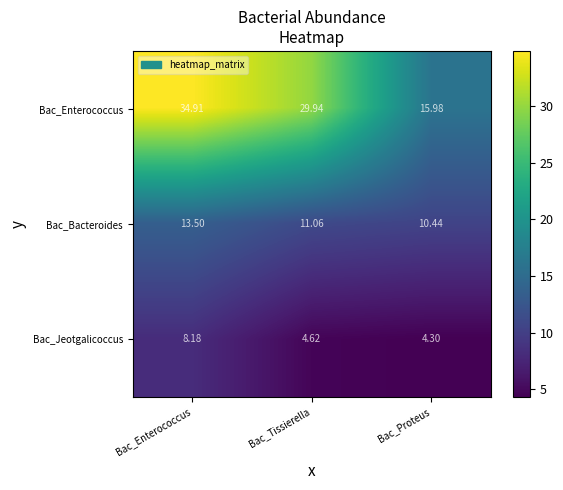

Which series has the largest range (max minus min)?

Bac_Enterococcus